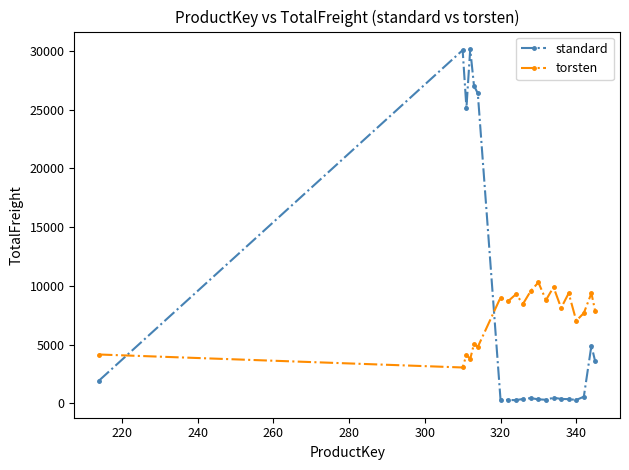

Which series has the largest range (max minus min)?

standard